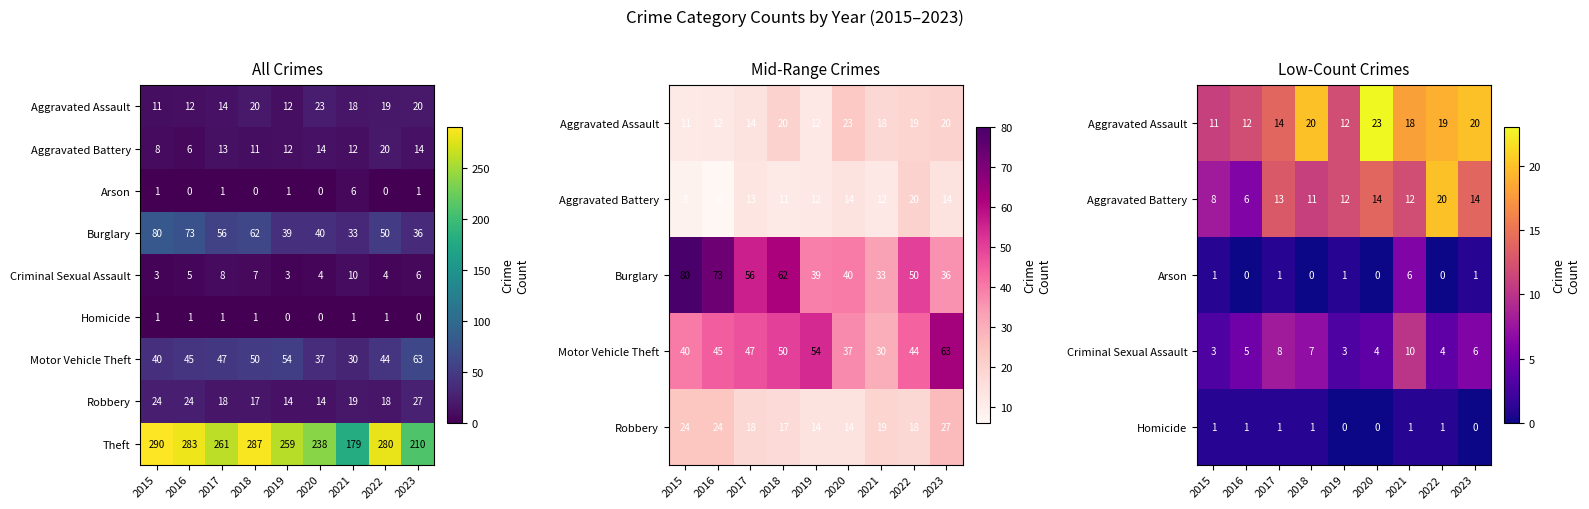

What is the difference between the maximum and minimum values in the Theft series?

111